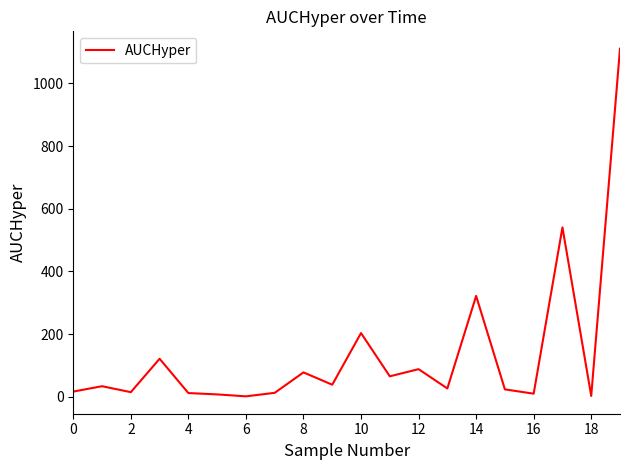

What is the maximum value shown in the chart?

1110.5